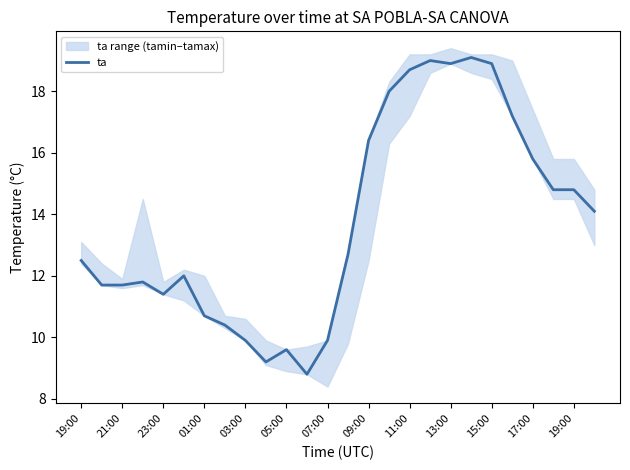

Reading left to right, list all the values displayed in this chart.

12.5	11.7	11.7	11.8	11.4	12.0	10.7	10.4	9.9	9.2	9.6	8.8	9.9	12.7	16.4	18.0	18.7	19.0	18.9	19.1	18.9	17.2	15.8	14.8	14.8	14.1